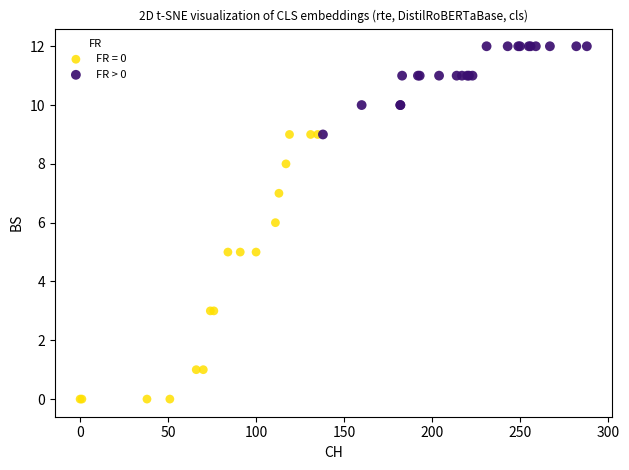

Which series reaches the minimum Y coordinate?

FR = 0